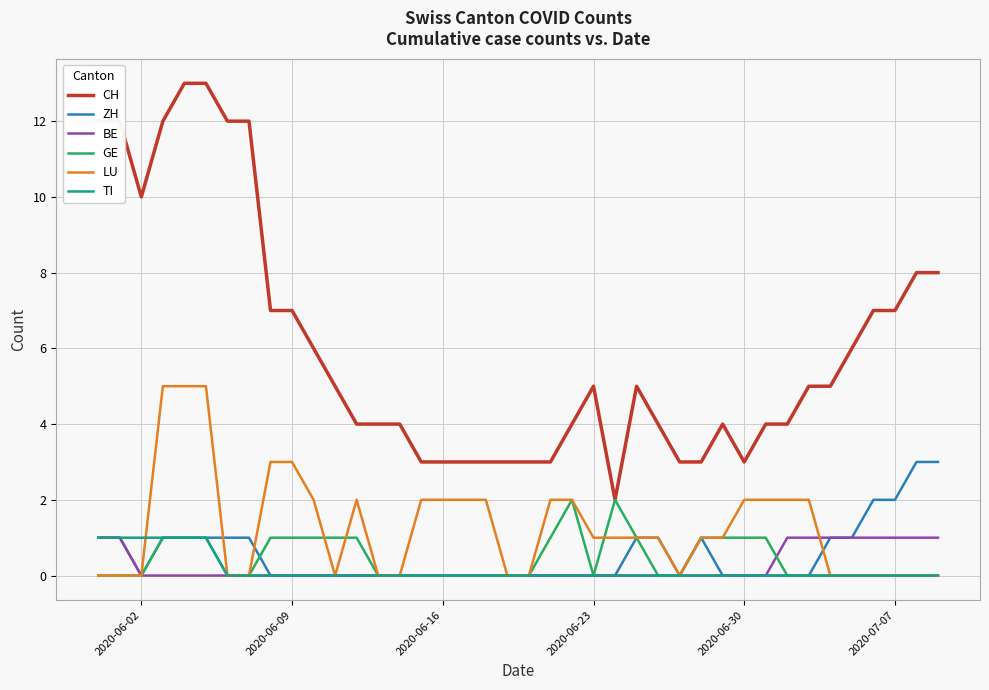

Which series has the widest spread of values?

CH